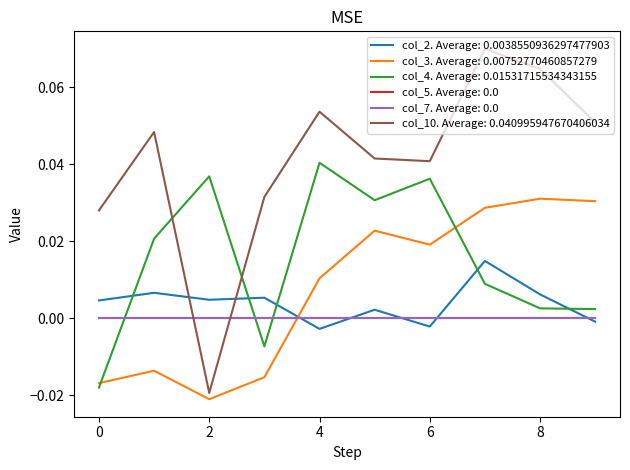

Does the chart have visible grid lines?

No